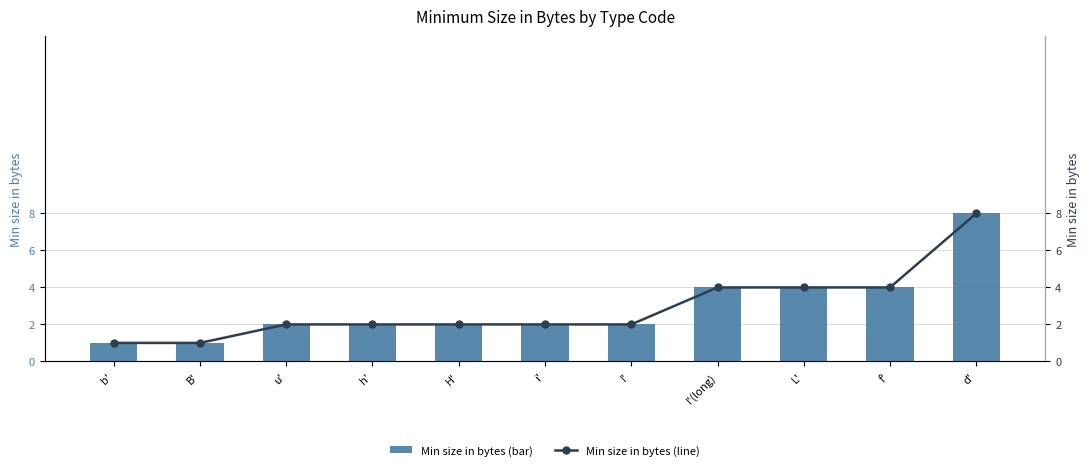

The value of Min size in bytes at I' is 1. True or false?

False